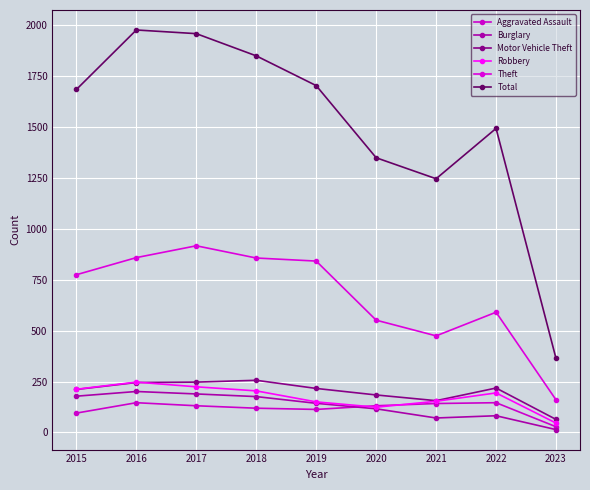

How many distinct data groups are displayed?

6